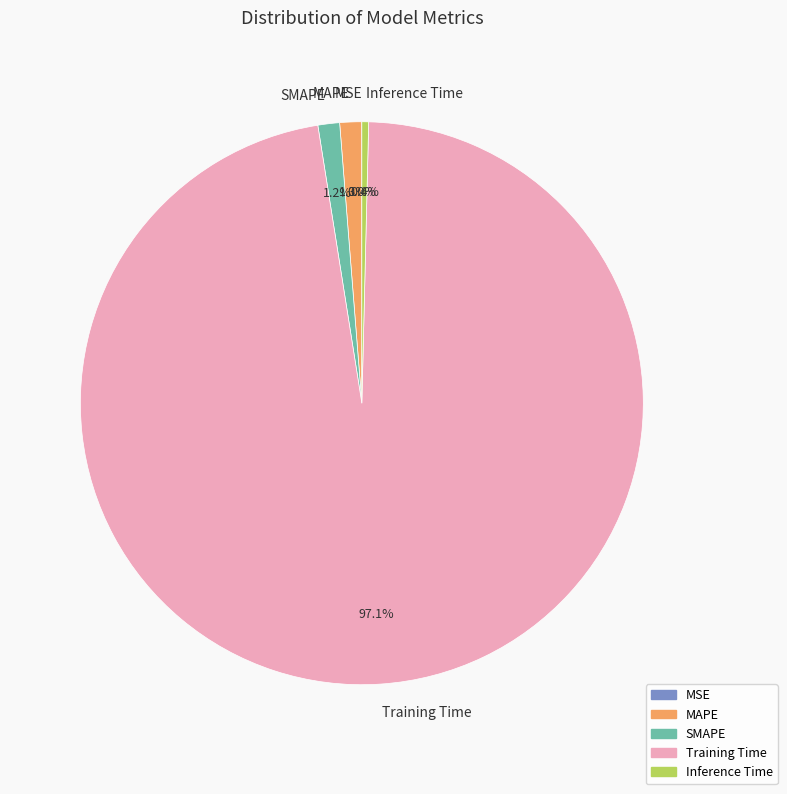

What is the majority slice?

Training Time